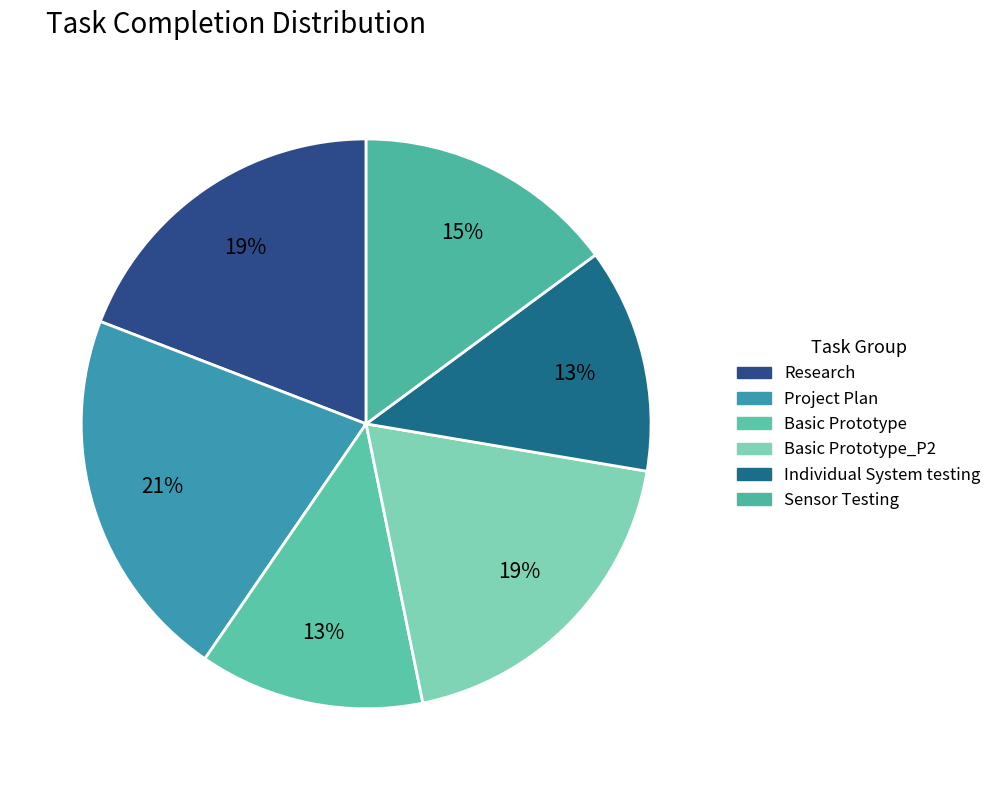

How many slices are in this pie chart?

6